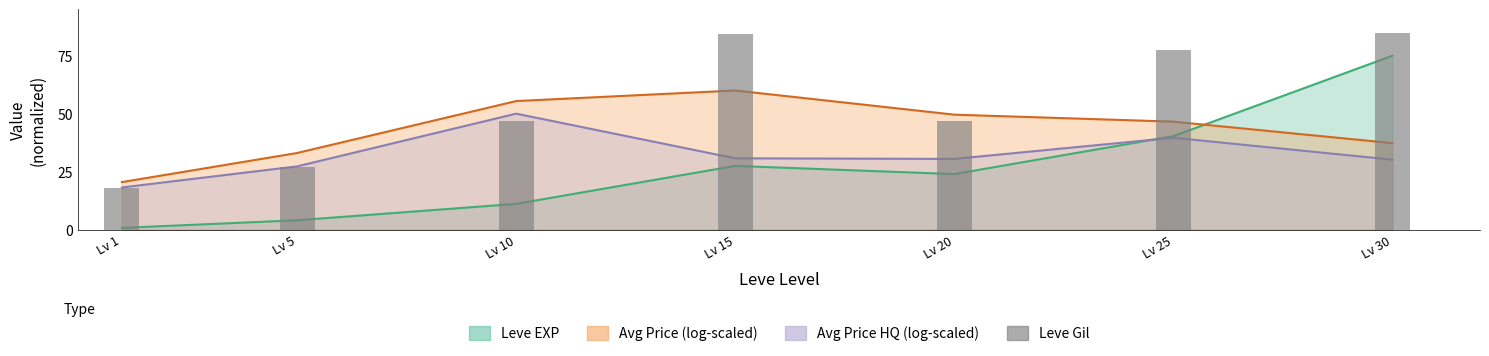

What is the difference between the maximum and minimum values?

66.9